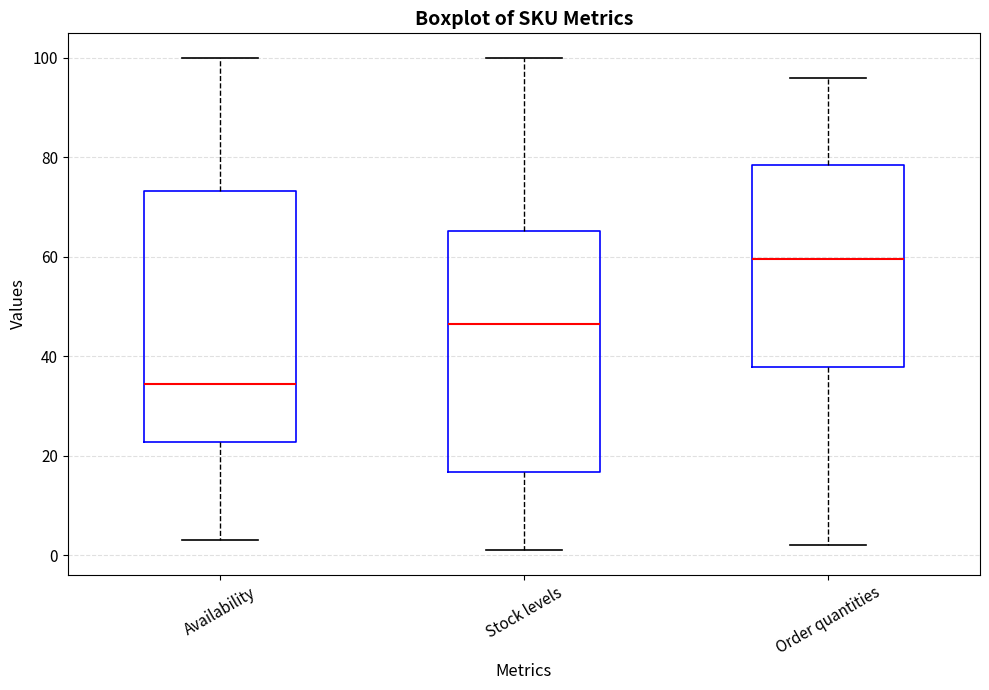

Which box has the highest median line?

Order quantities